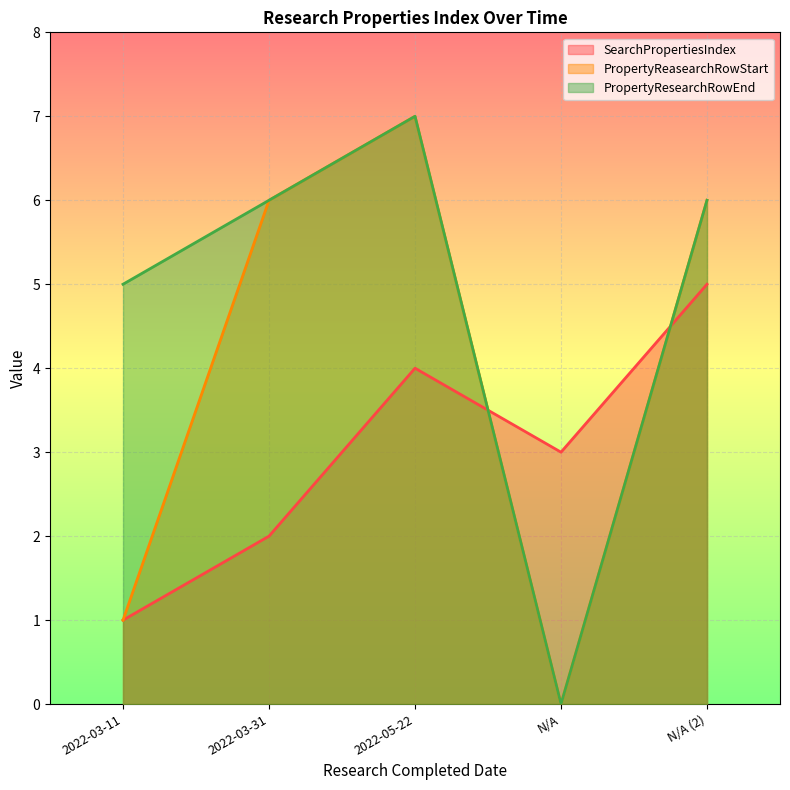

Reading left to right, extract all data points from this chart.

SearchPropertiesIndex: 1	2	4	3	5
PropertyReasearchRowStart: 1	6	7	0	6
PropertyResearchRowEnd: 5	6	7	0	6